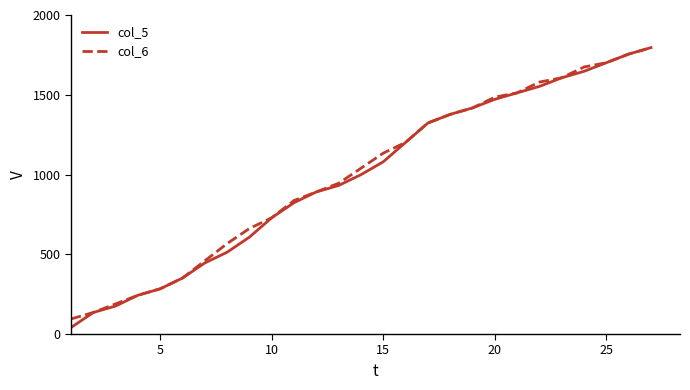

Which series has the largest range (max minus min)?

col_5